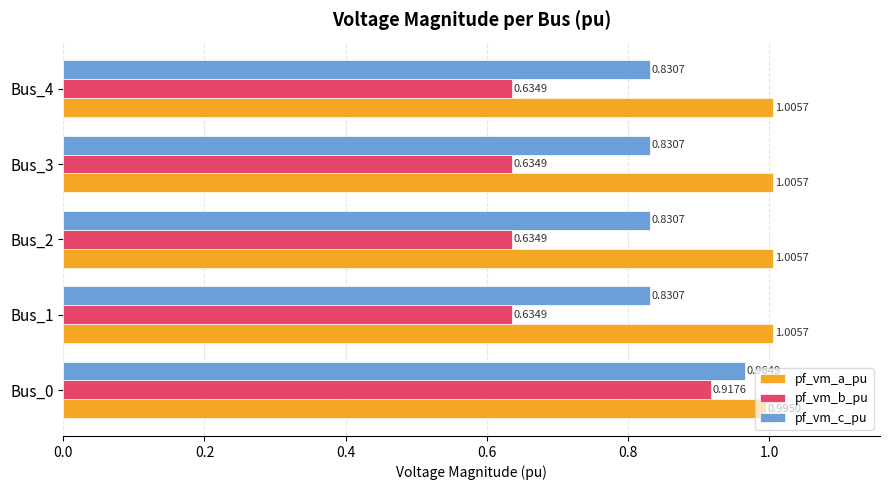

Which series has the largest total across all categories?

pf_vm_a_pu